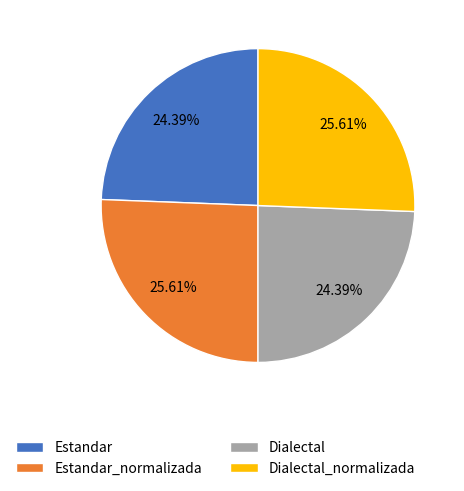

Count the number of slices in the pie.

4